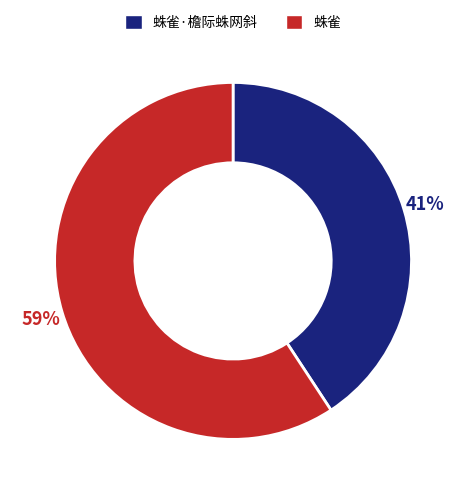

To the nearest percent, what portion does 蛛雀·檐际蛛网斜 represent?

41%